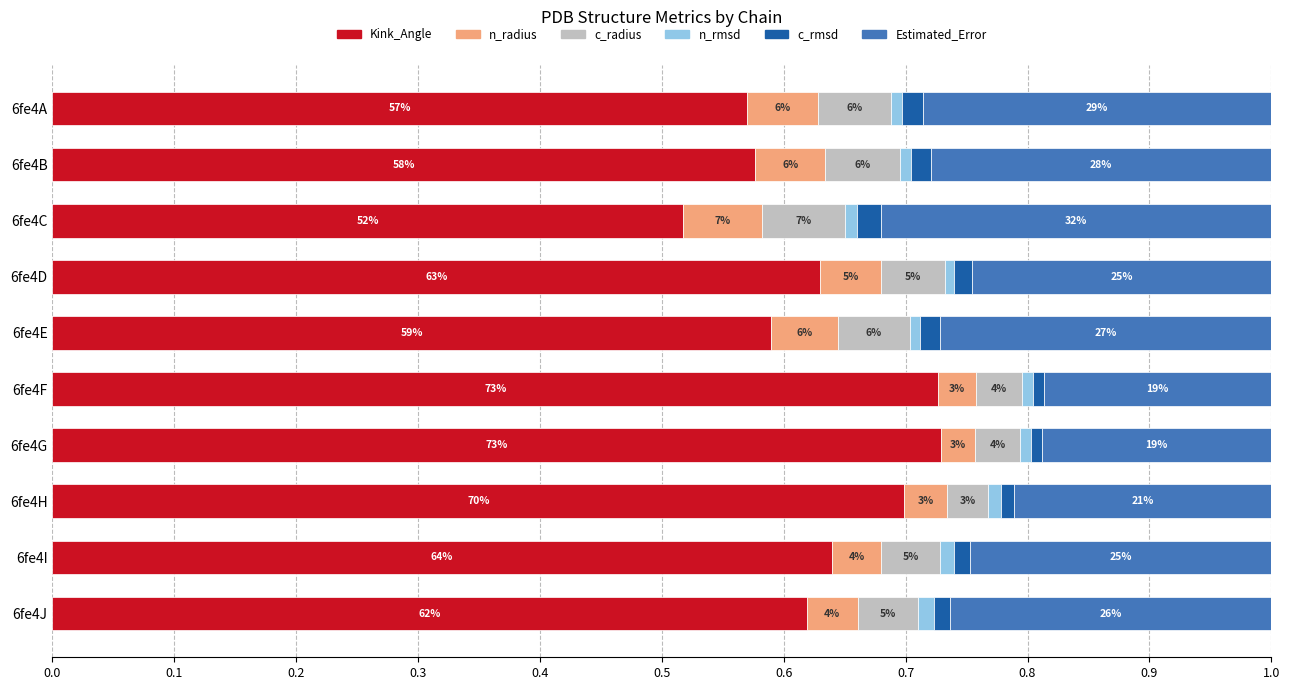

How many groups of bars are there?

10